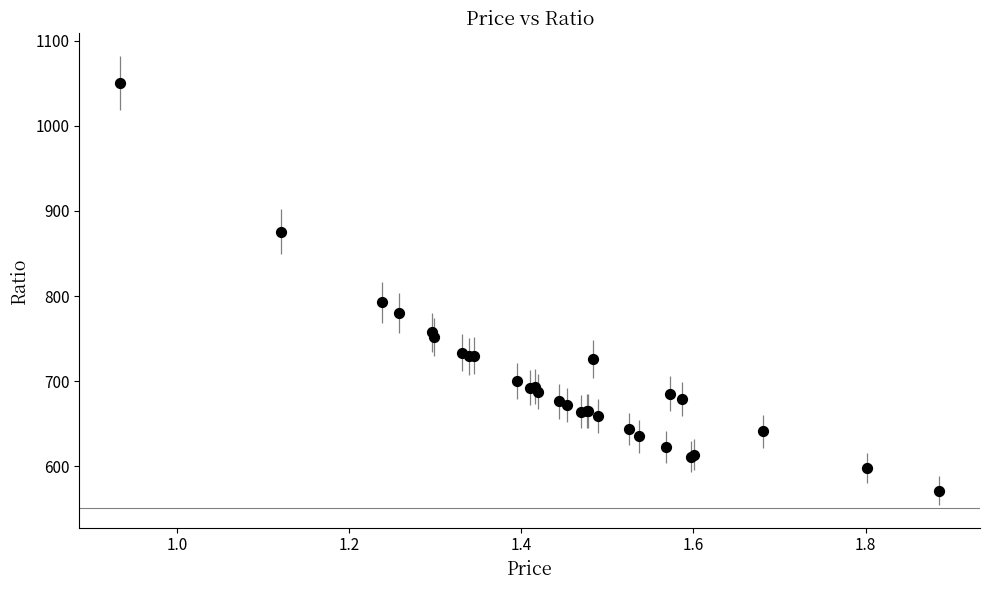

What Y value in the scatter plot is closest to 811?

792.6